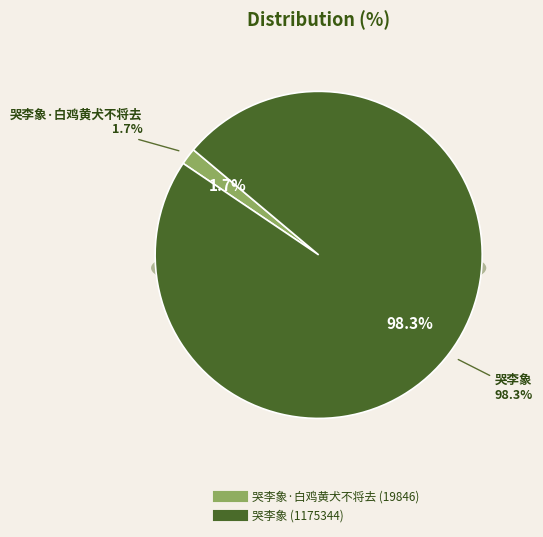

What is the majority slice?

哭李象